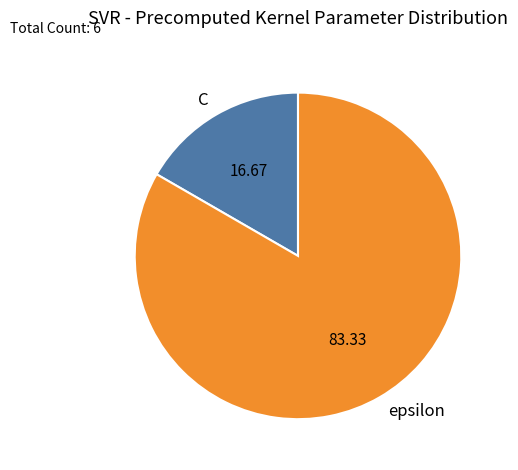

Which has a higher value, epsilon or C?

epsilon